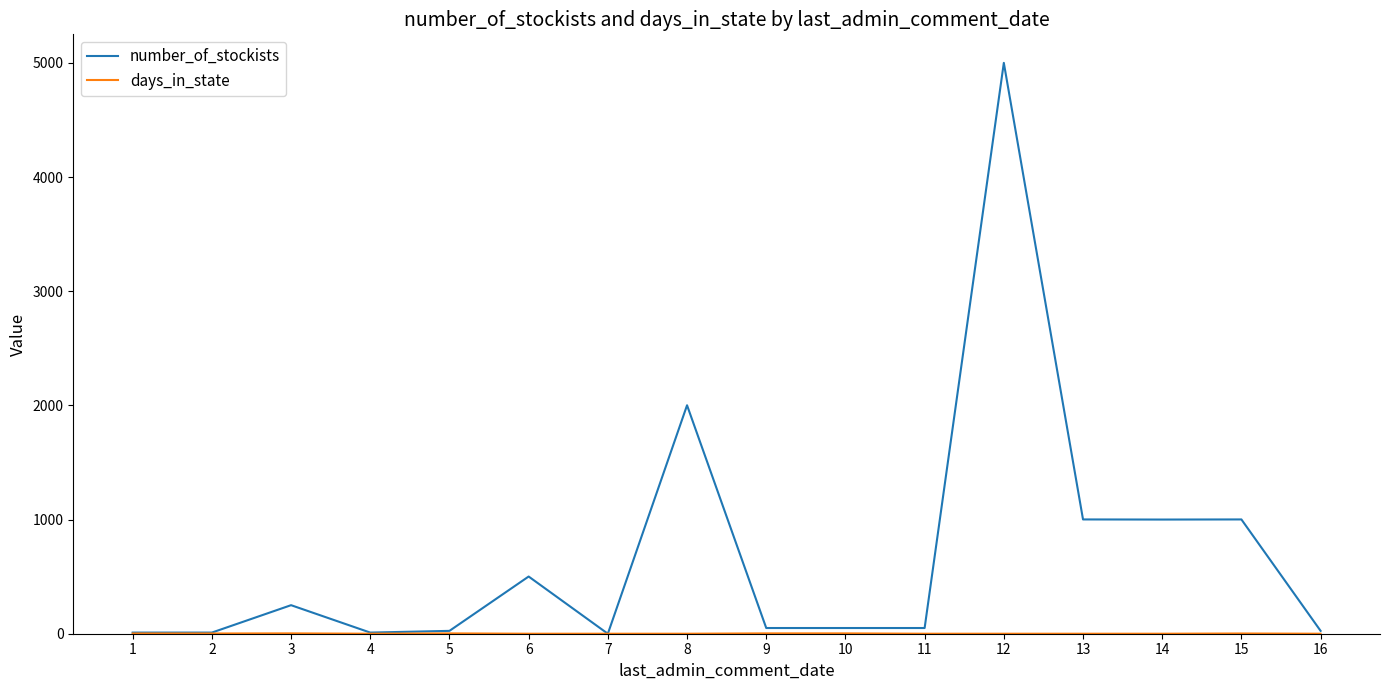

Does the chart display data point markers on the line(s)?

No